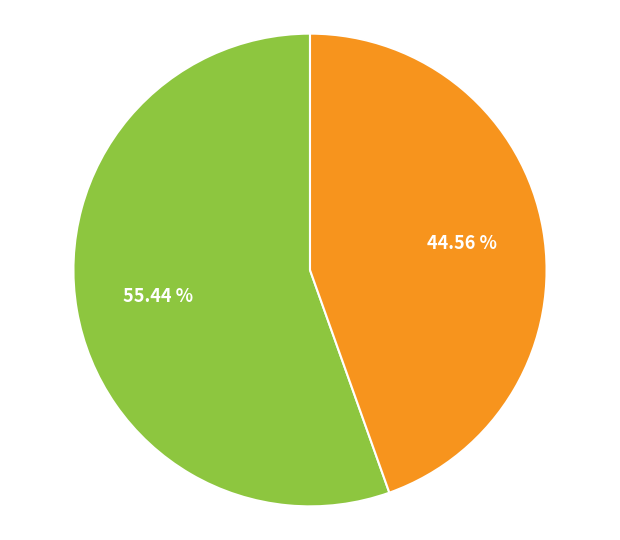

How many segments does this pie chart have?

2